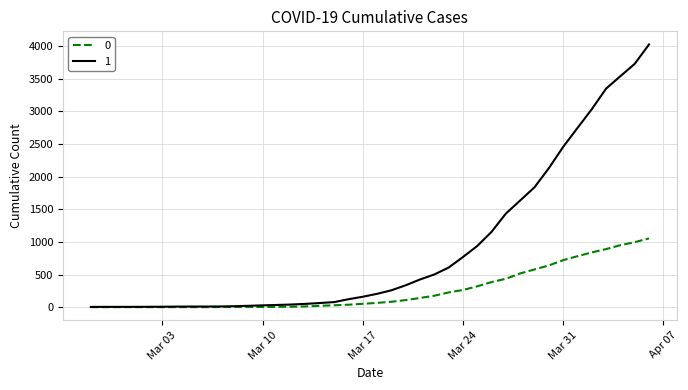

What are all the series names shown in the legend?

0, 1